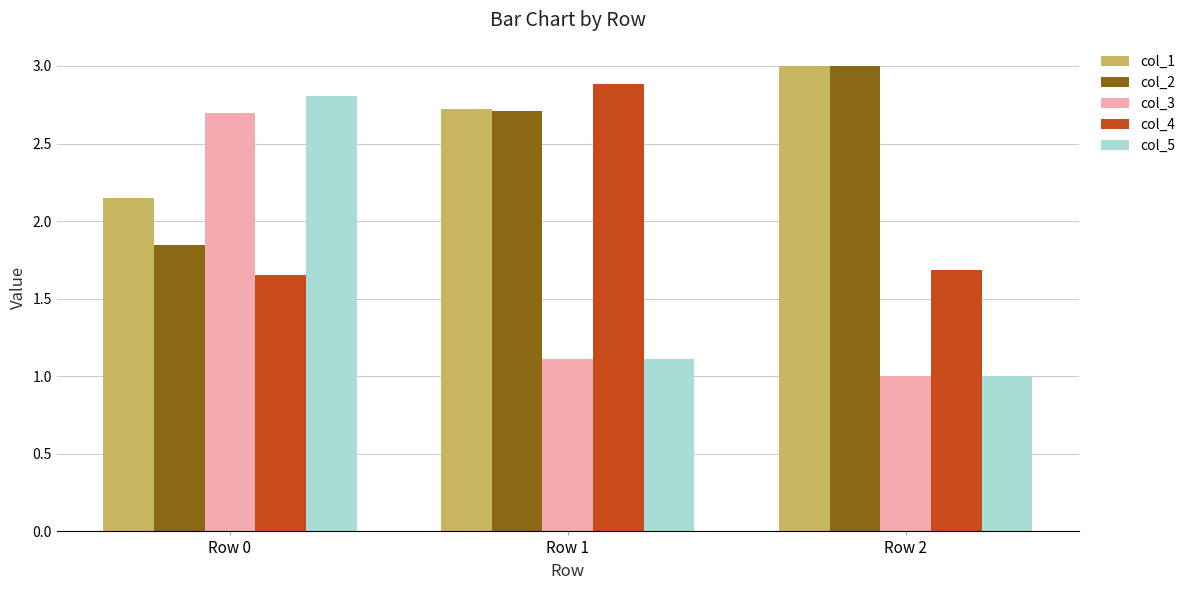

Between Row 1 and Row 2, which series saw the biggest shift?

col_4